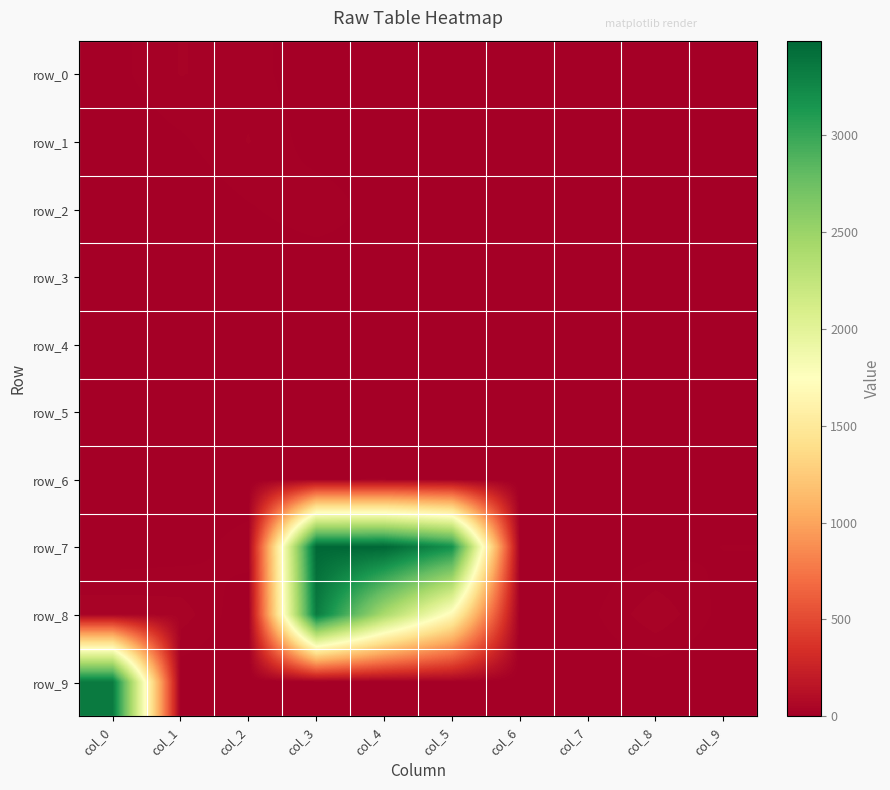

Which series has the largest range (max minus min)?

row_7